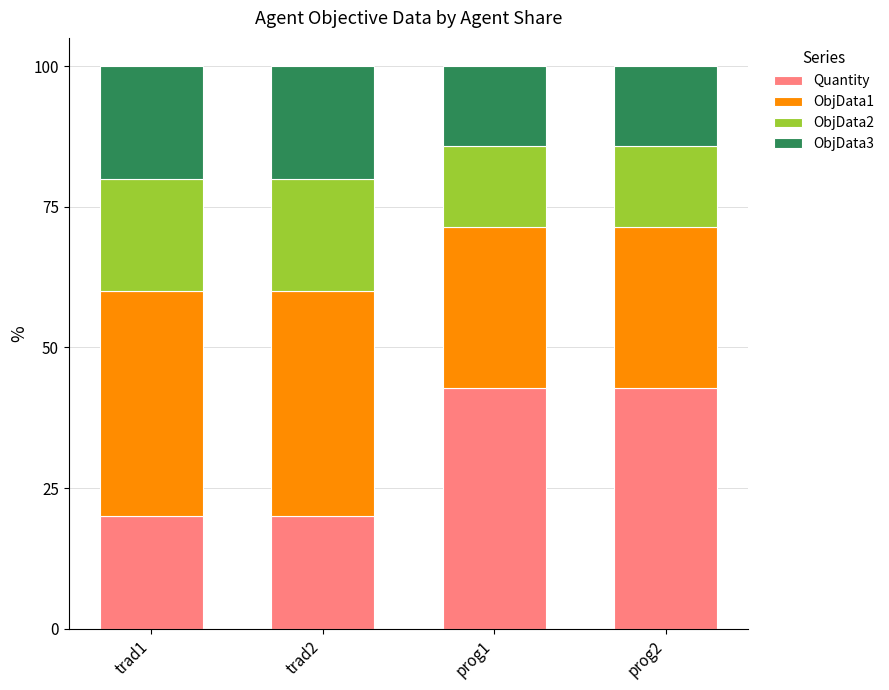

Does the chart contain stacked bars?

Yes